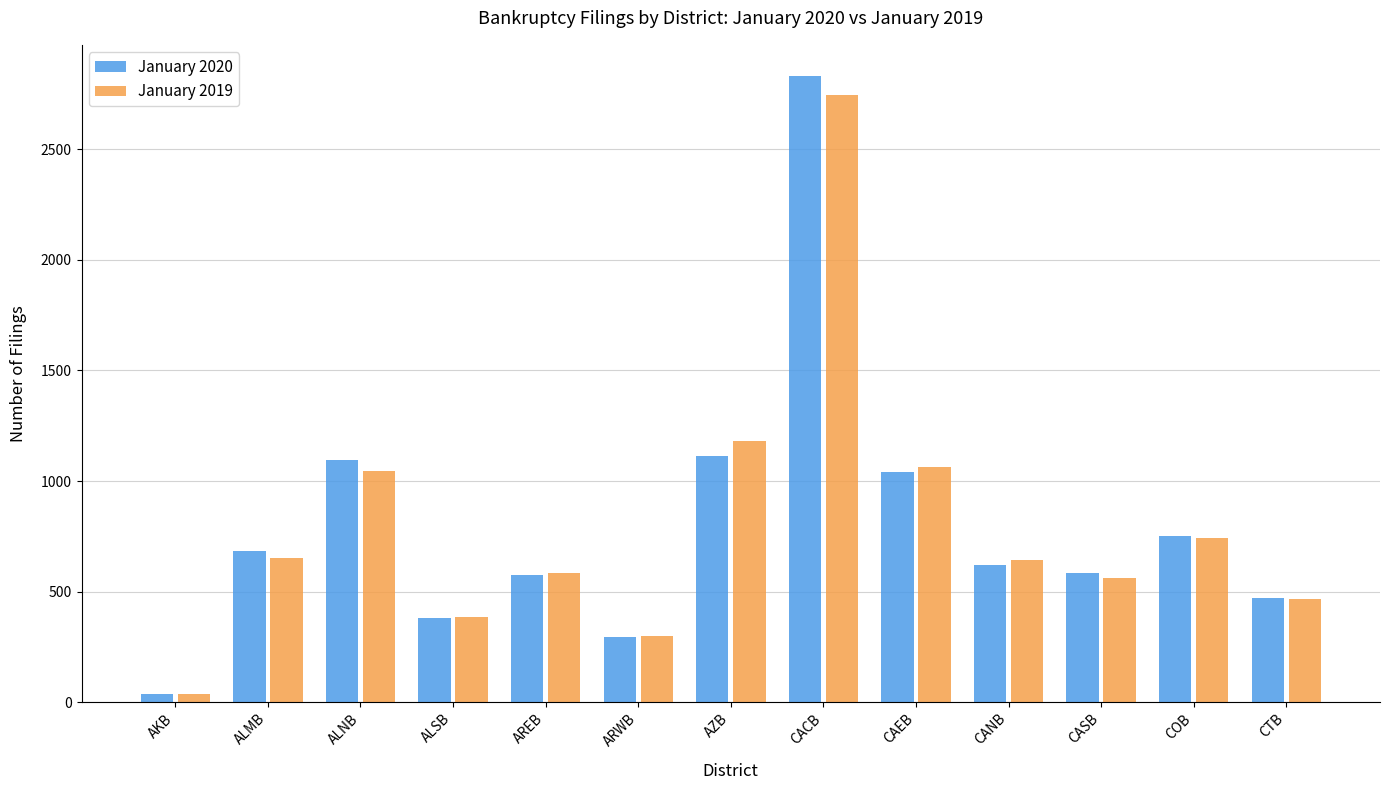

What is the sum of the January 2019 values at CACB and CAEB?

3808